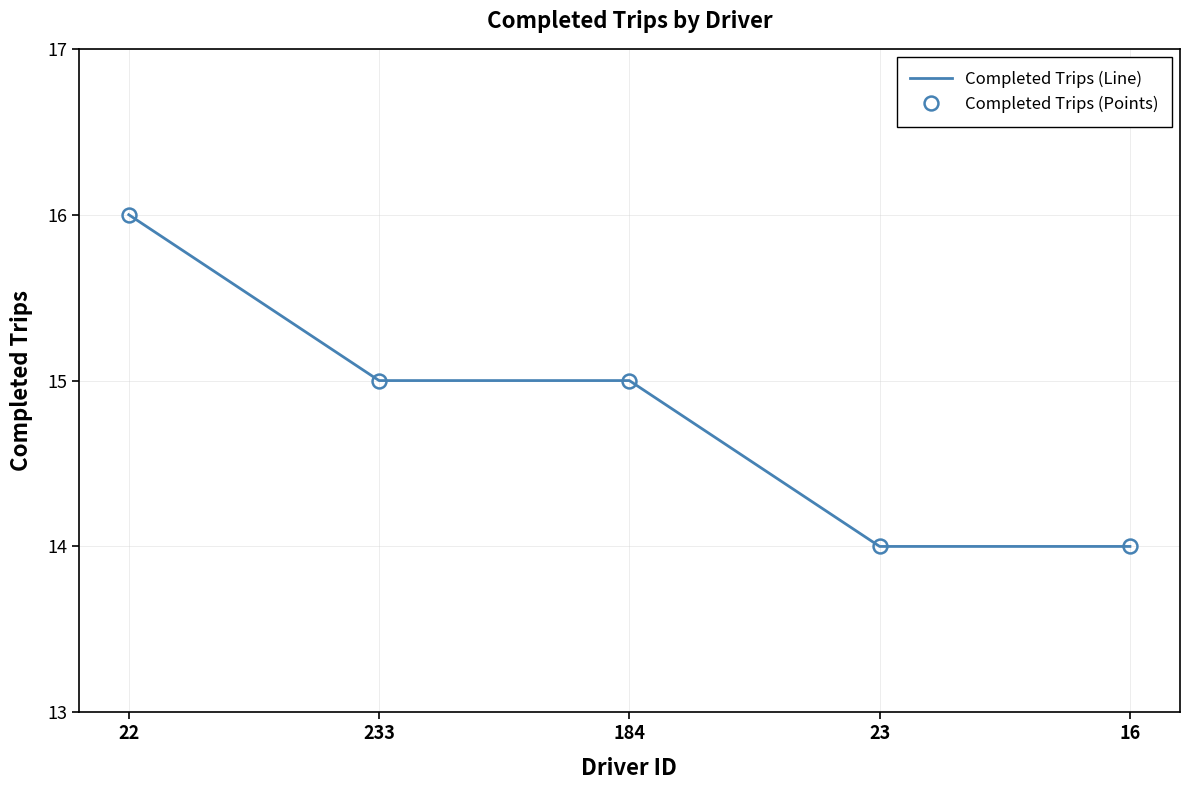

What is the difference between the Completed Trips (Points) values at 16 and 233?

1